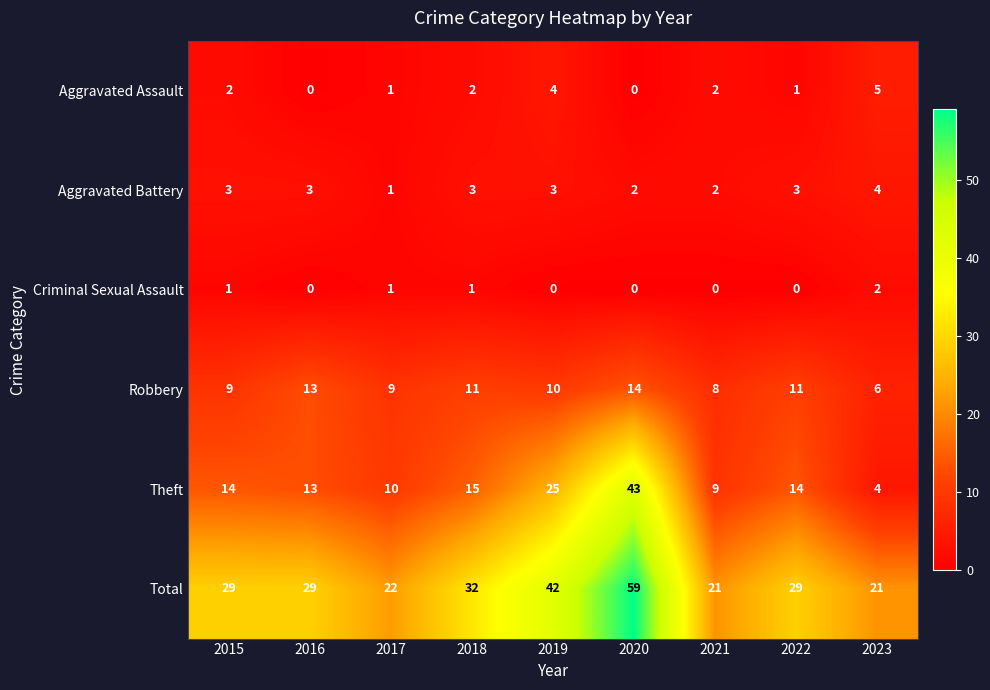

What is the maximum value shown in the chart?

59